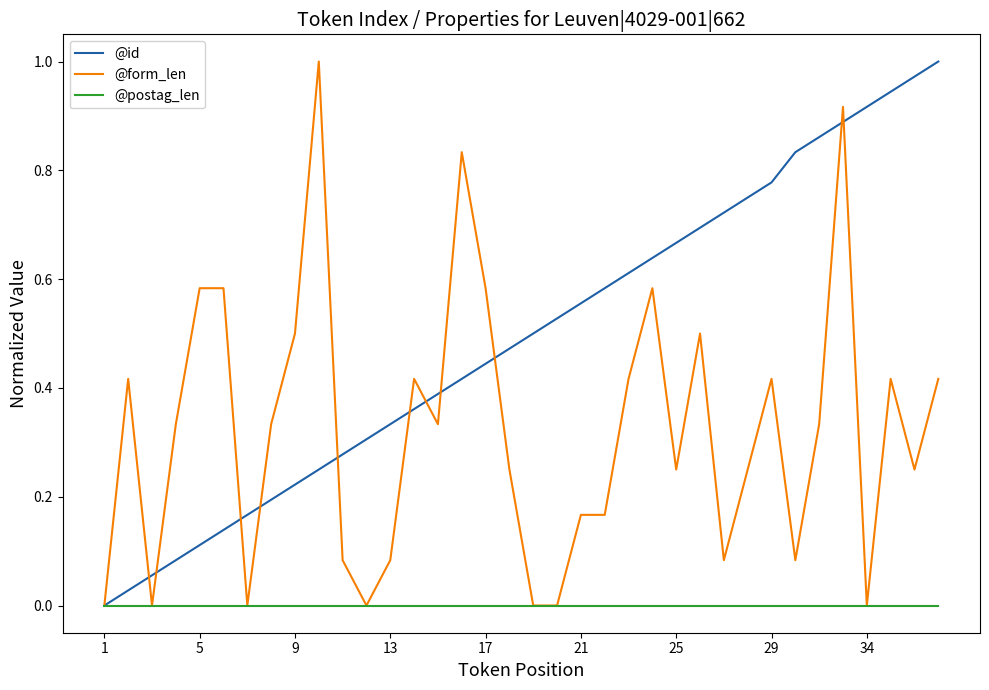

List the series in order of their overall mean, highest first.

@id, @form_len, @postag_len